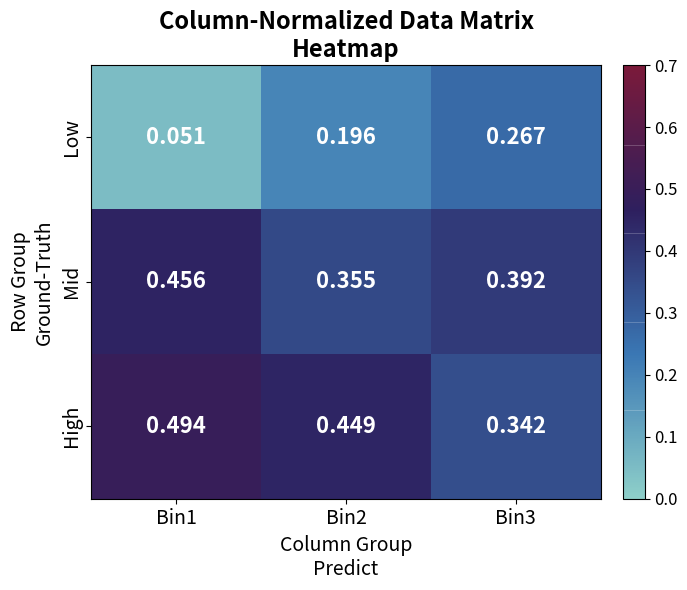

What is the total value across all series at Bin1?

1.0